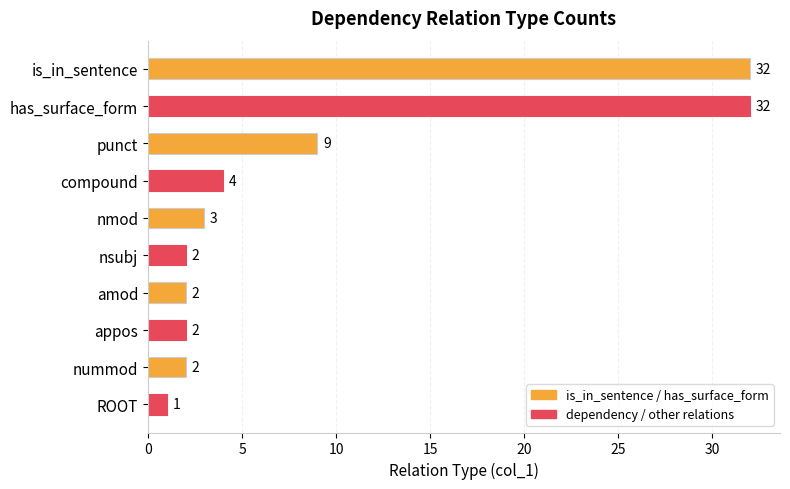

Reading top to bottom, extract all data points from this chart.

32	32	9	4	3	2	2	2	2	1